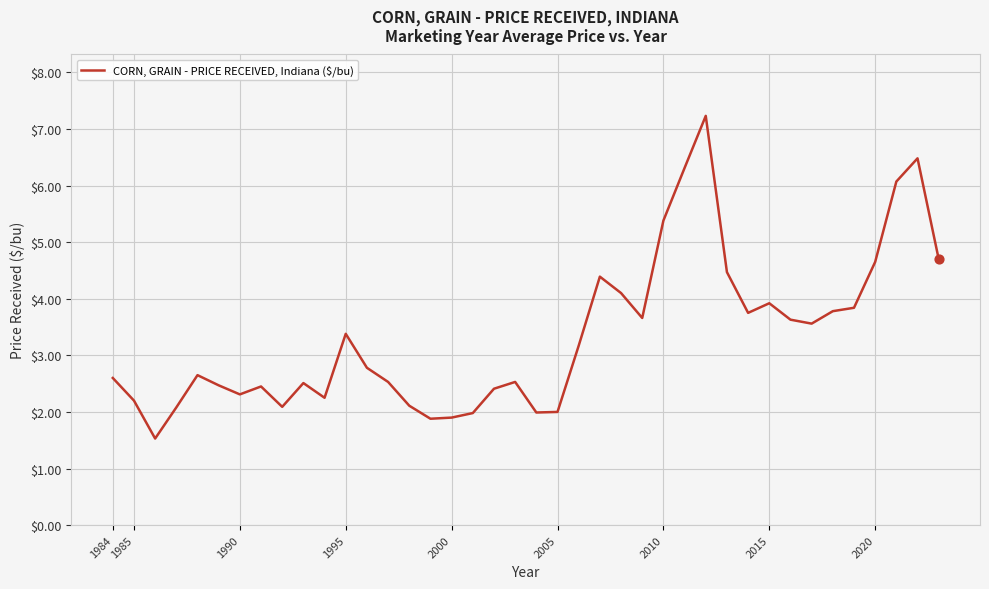

What is the maximum value shown in the chart?

7.2